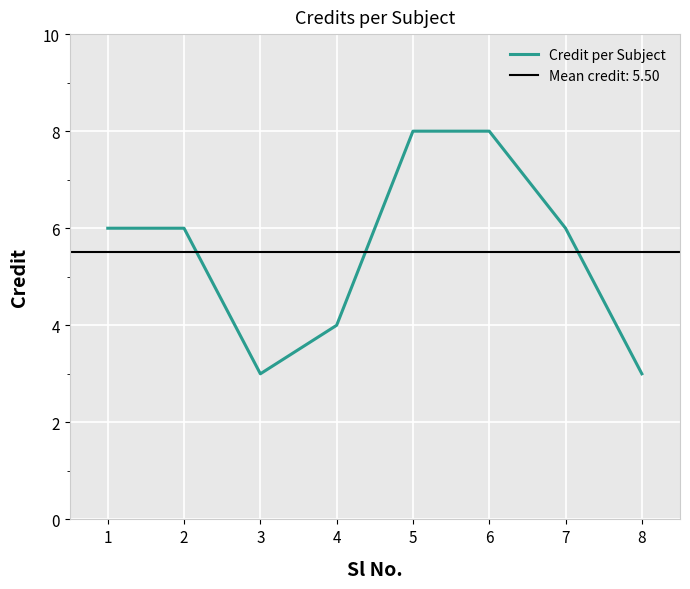

Count the values in the range 4 to 8.

6